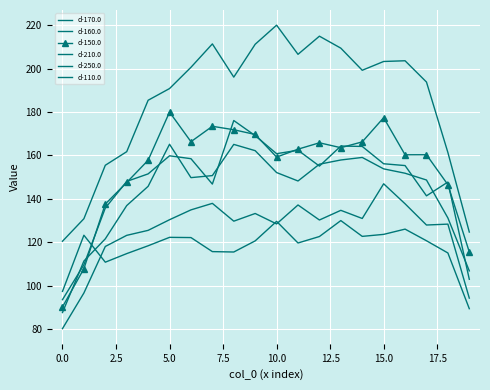

What is the difference between the maximum and second lowest values in the d-160.0 series?

73.1